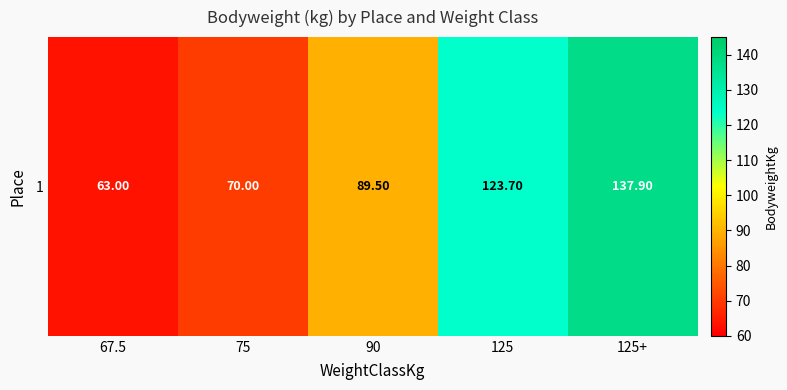

Rank the categories by value from highest to lowest.

125+, 125, 90, 75, 67.5